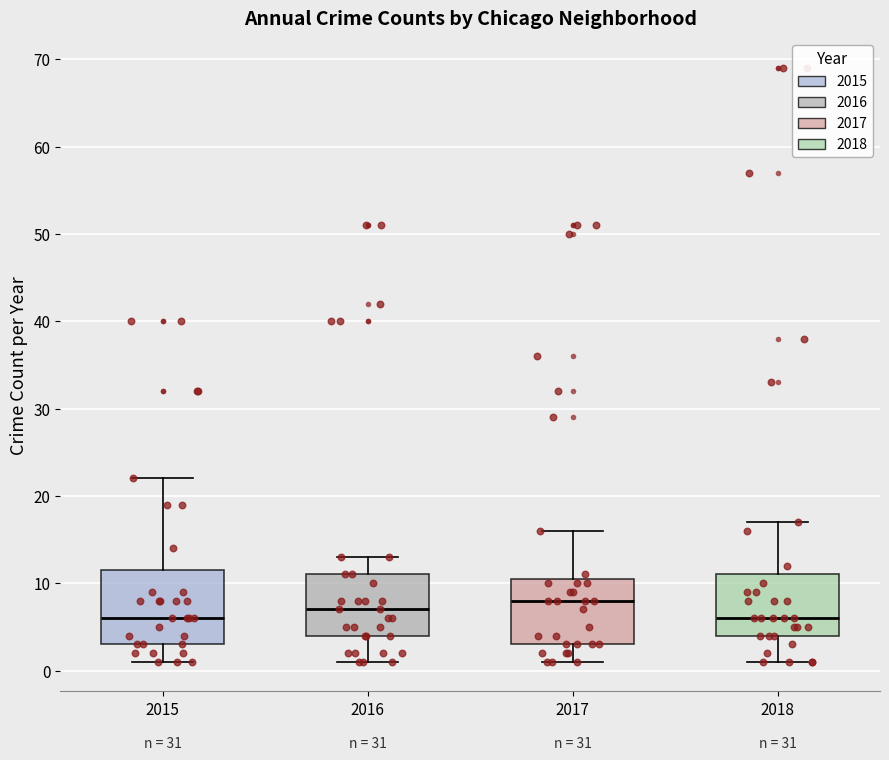

Comparing the boxes themselves (not the whiskers), which one is the tallest?

2015